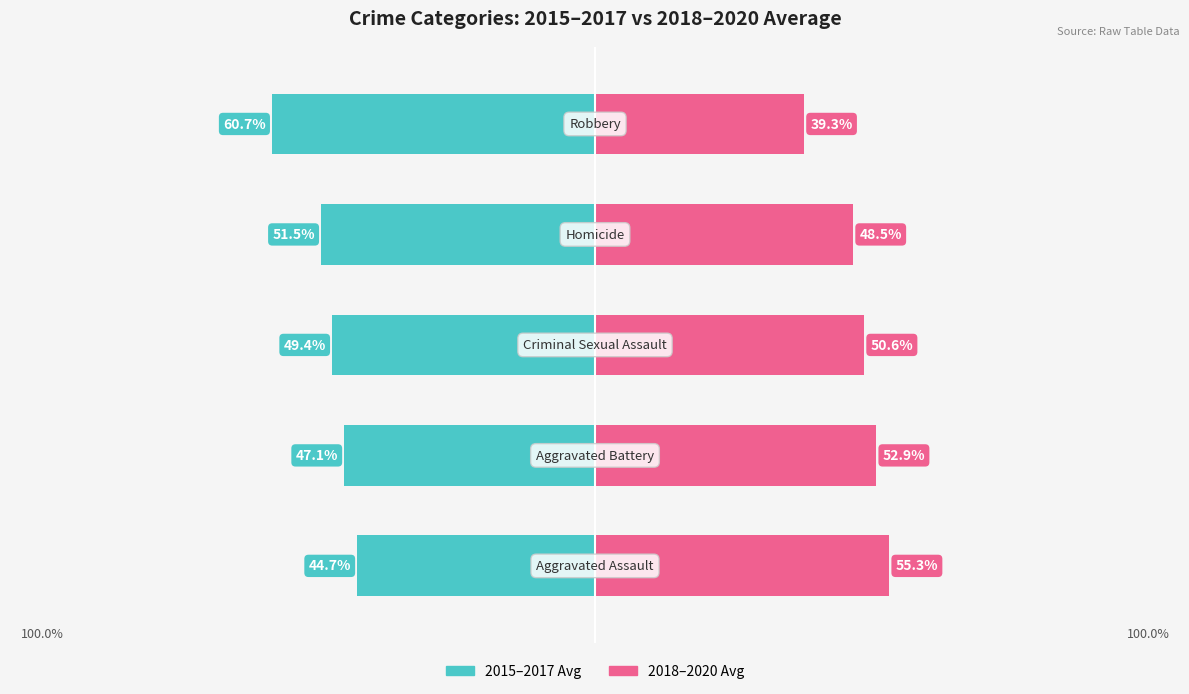

Reading left to right, what are all the values shown in this chart?

2015-2017 Avg: -44.7	-47.1	-49.4	-51.5	-60.7
2018-2020 Avg: 55.3	52.9	50.6	48.5	39.3